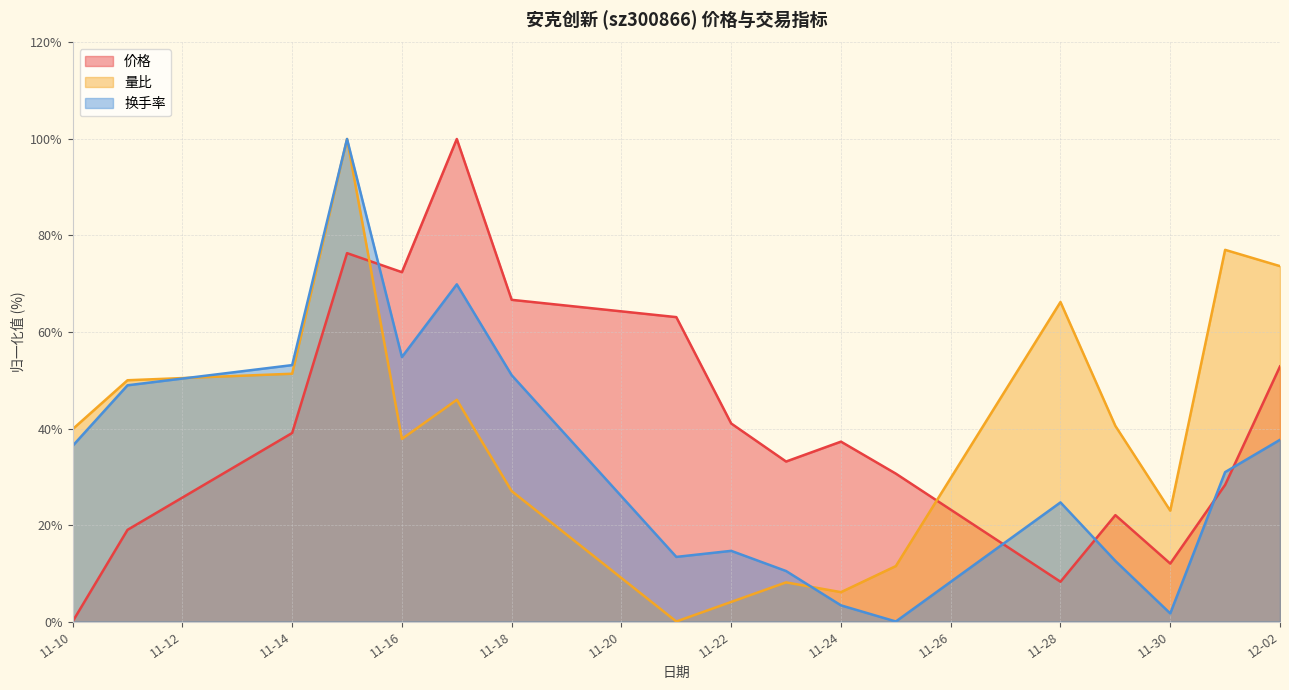

Which series ends up on top after the final intersection of 价格 and 量比?

量比